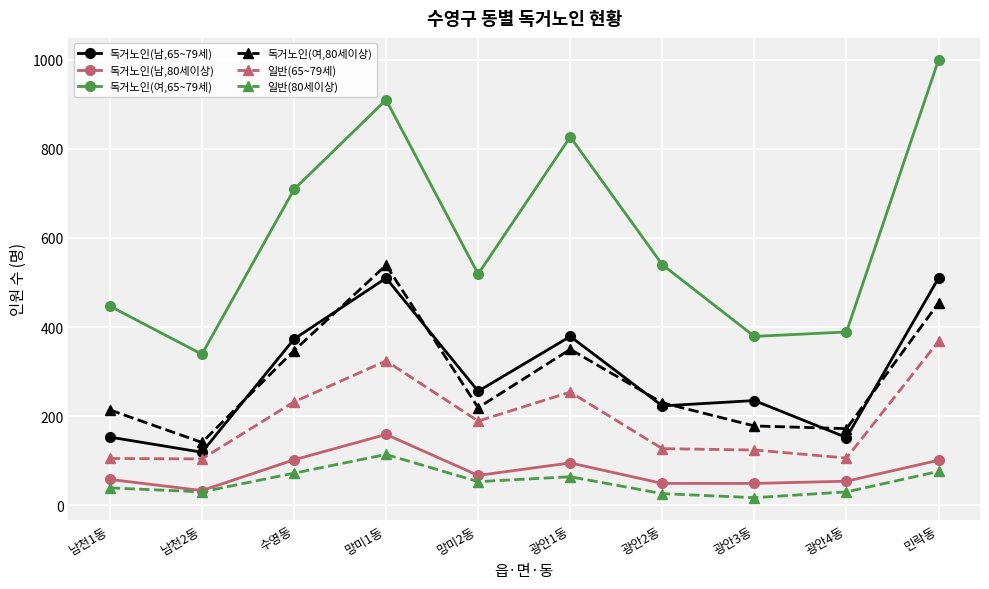

Is this an area chart (filled region under the line)?

No